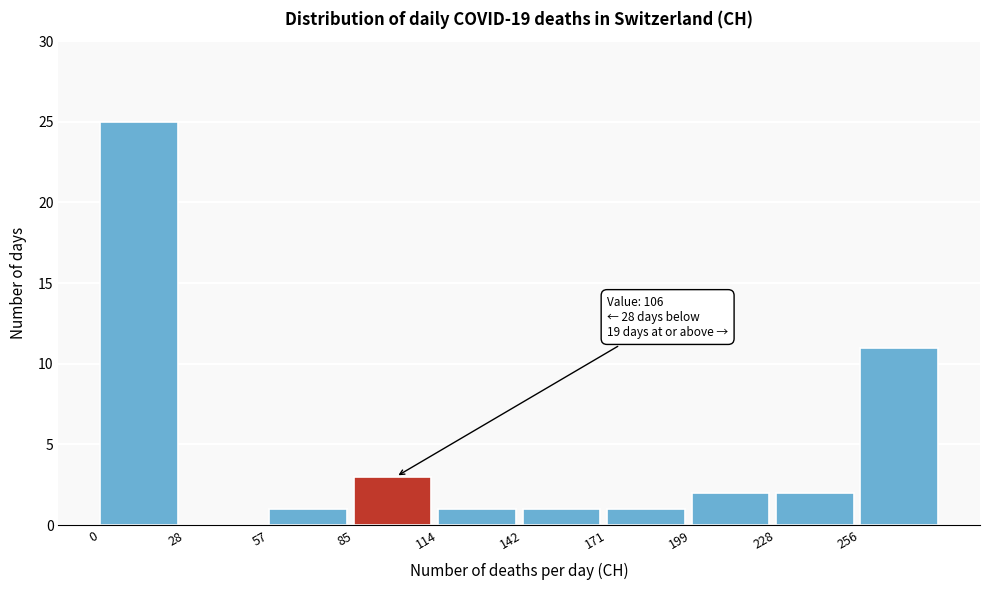

Which range on the x-axis has the tallest bar?

0.0 to 28.5